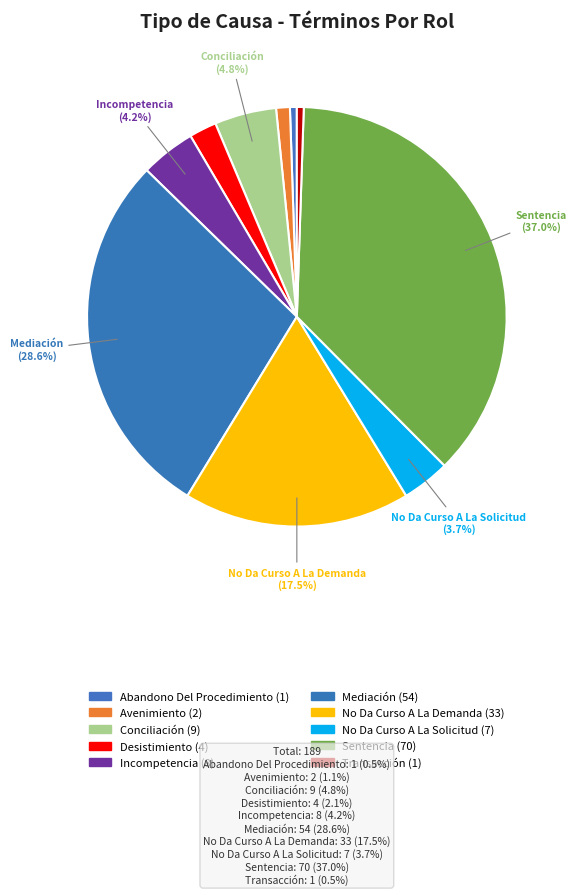

Does No Da Curso A La Demanda account for over 50% of the chart?

No